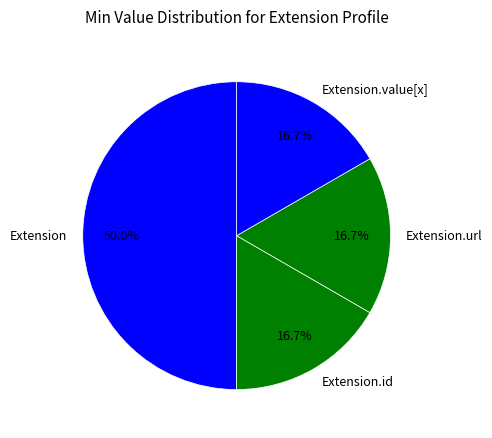

Is the sum of Extension.value[x] and Extension greater than half?

Yes